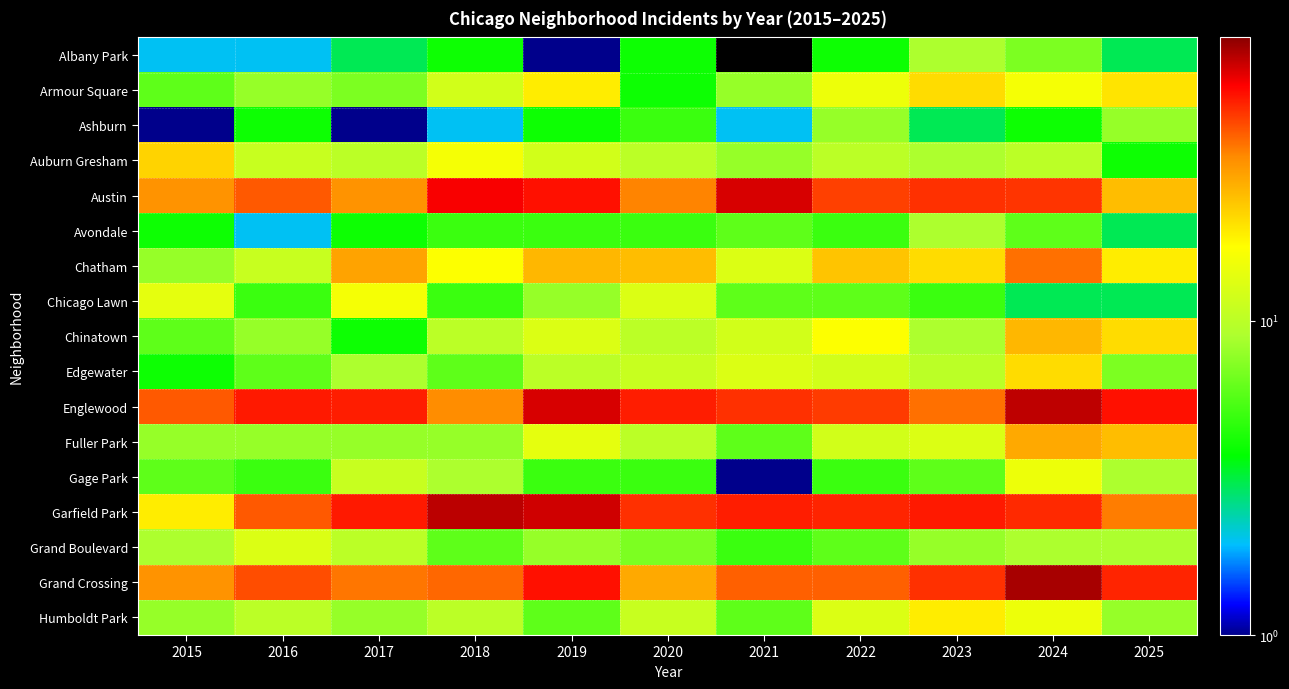

Is it true that Auburn Gresham equals 10.0 at 2017?

True